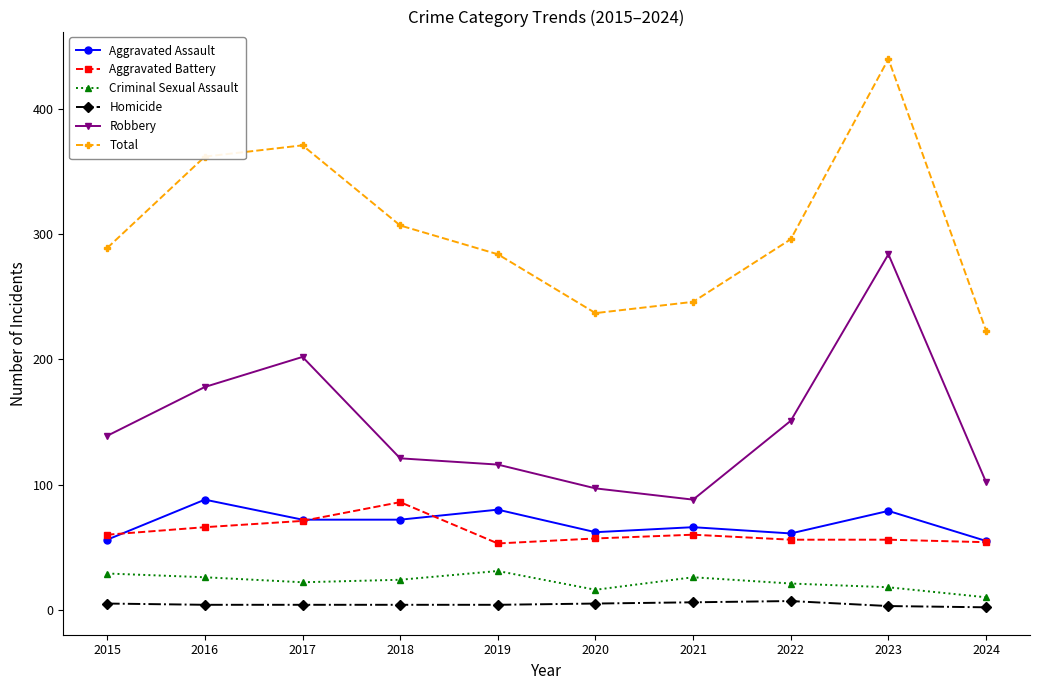

What is the difference between the maximum and minimum values in the Aggravated Assault series?

33